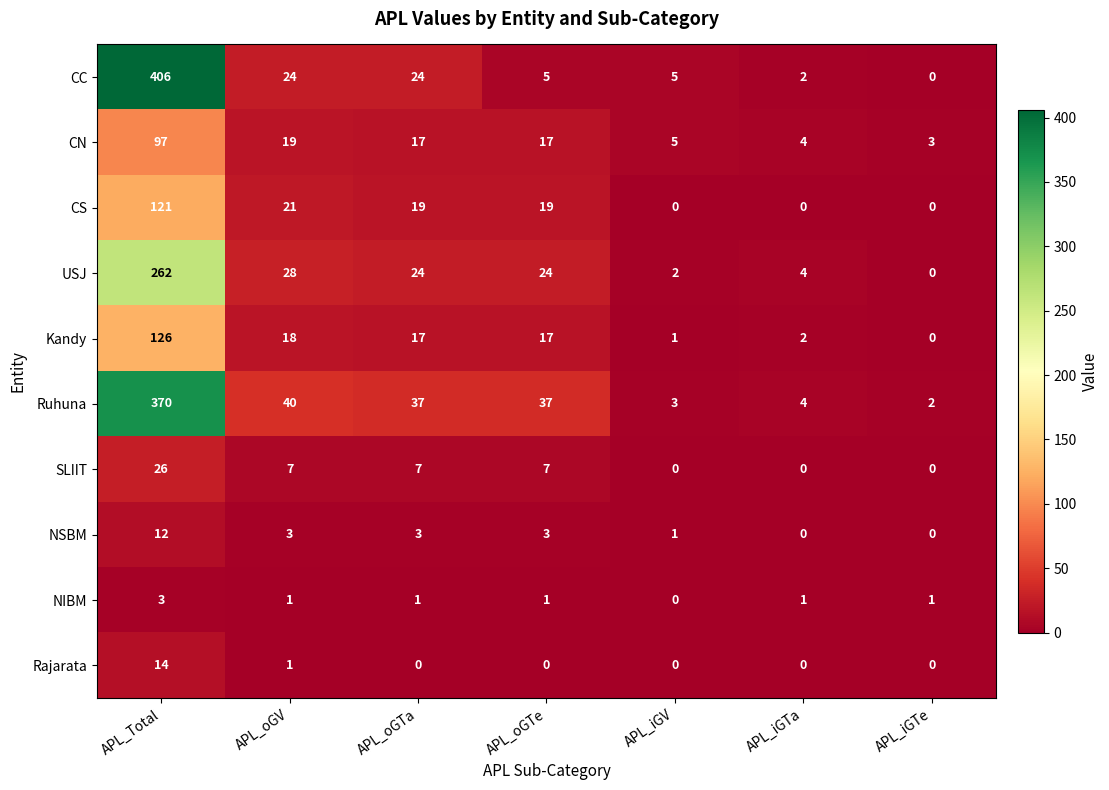

What is the spread (max minus min) of values at APL_oGTe?

37